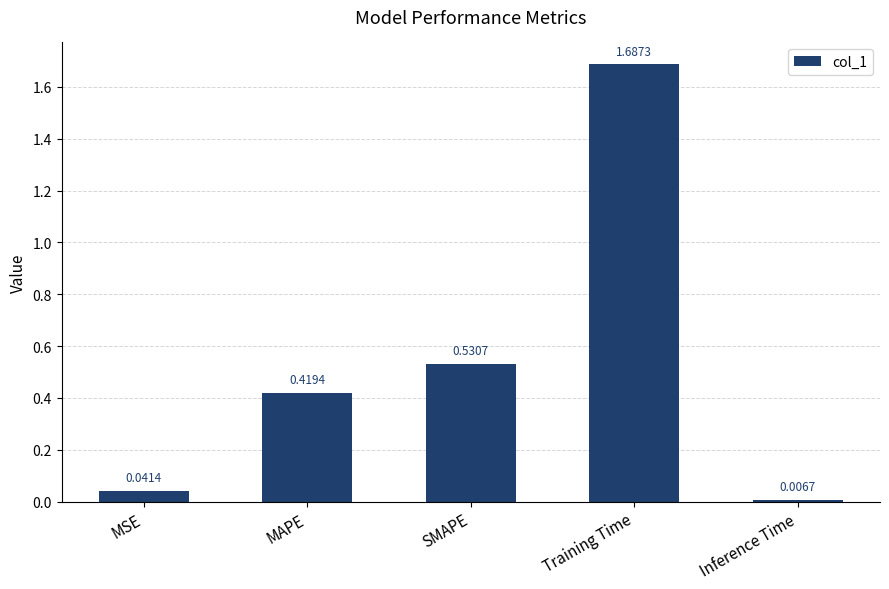

At which category does the chart reach its peak across all series?

Training Time